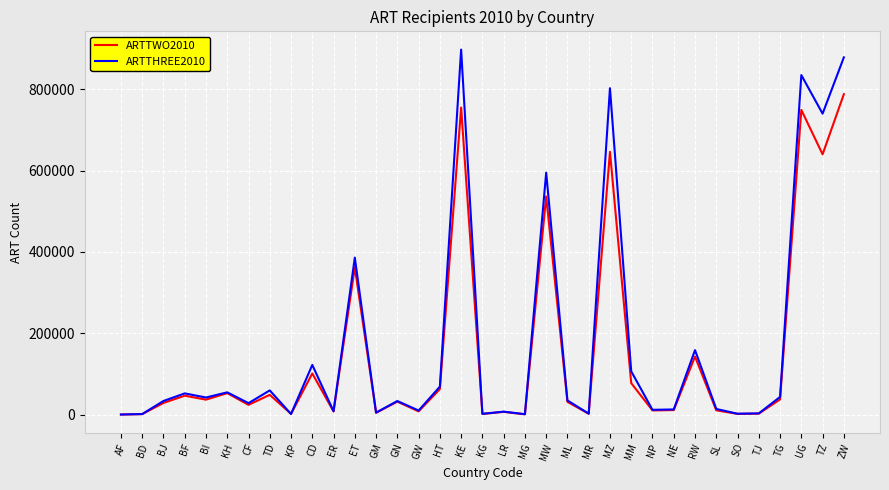

At KE, list the series in order from smallest to largest.

ARTTWO2010, ARTTHREE2010